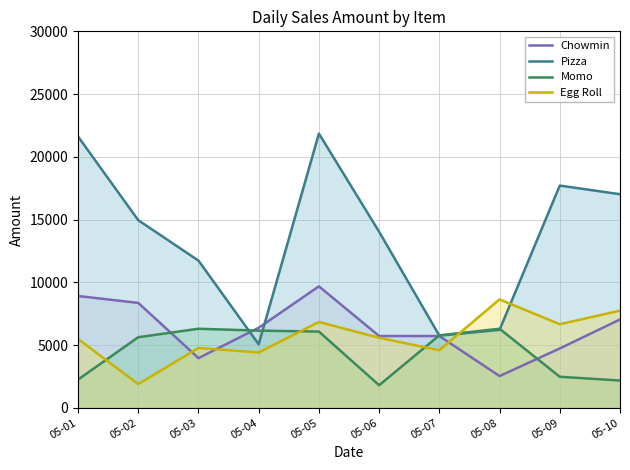

At how many categories does at least one series exceed 14265?

5